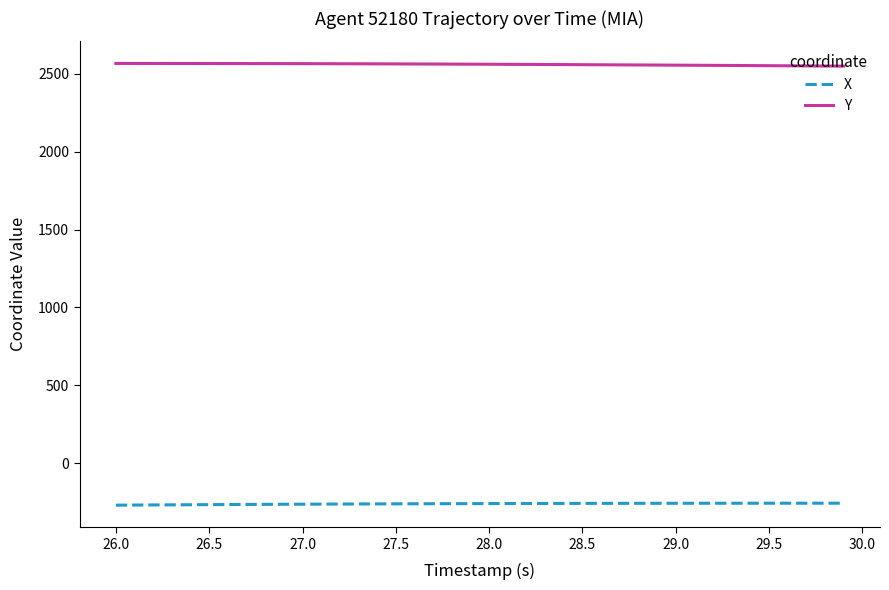

What is the highest value of the Y series?

2566.0